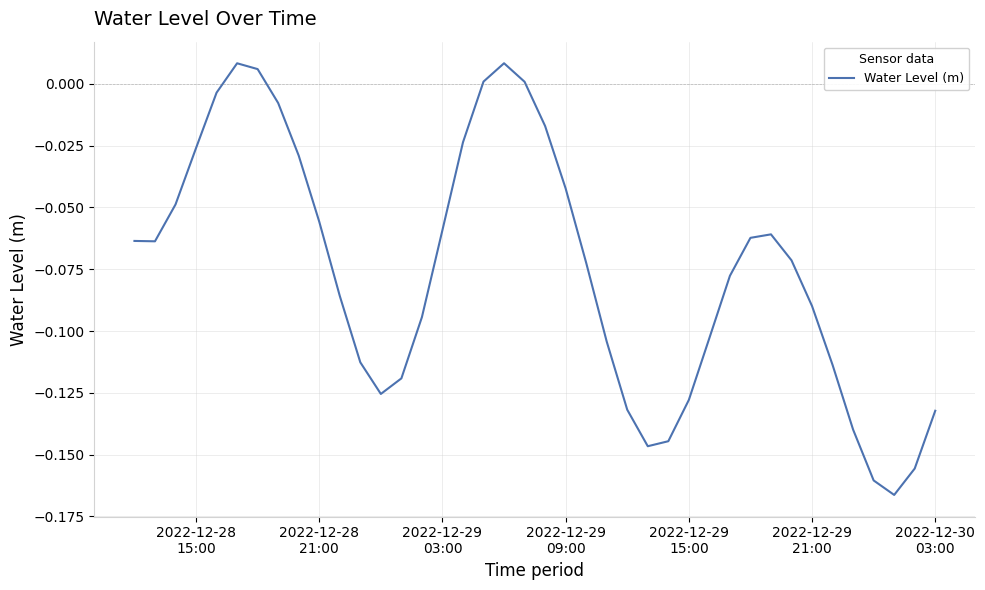

How many positive values are there?

5